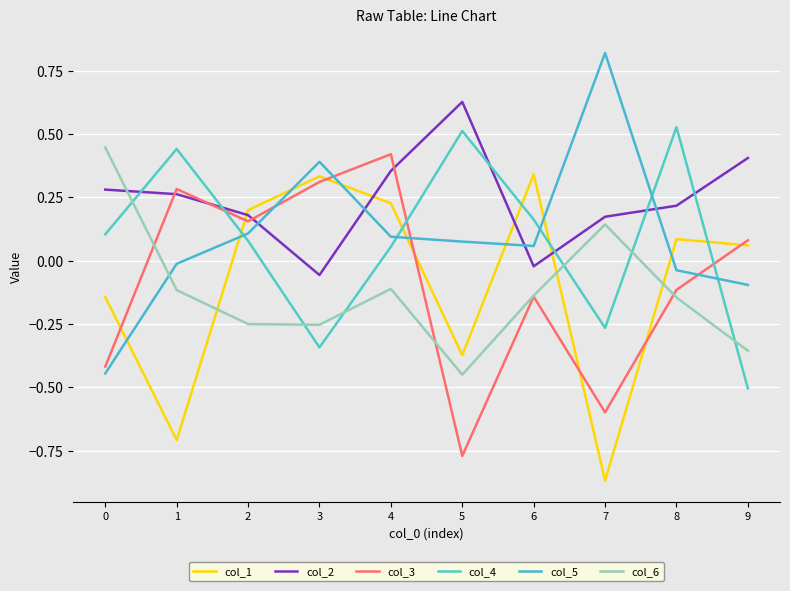

True or false: col_3 and col_1 cross at least once.

True